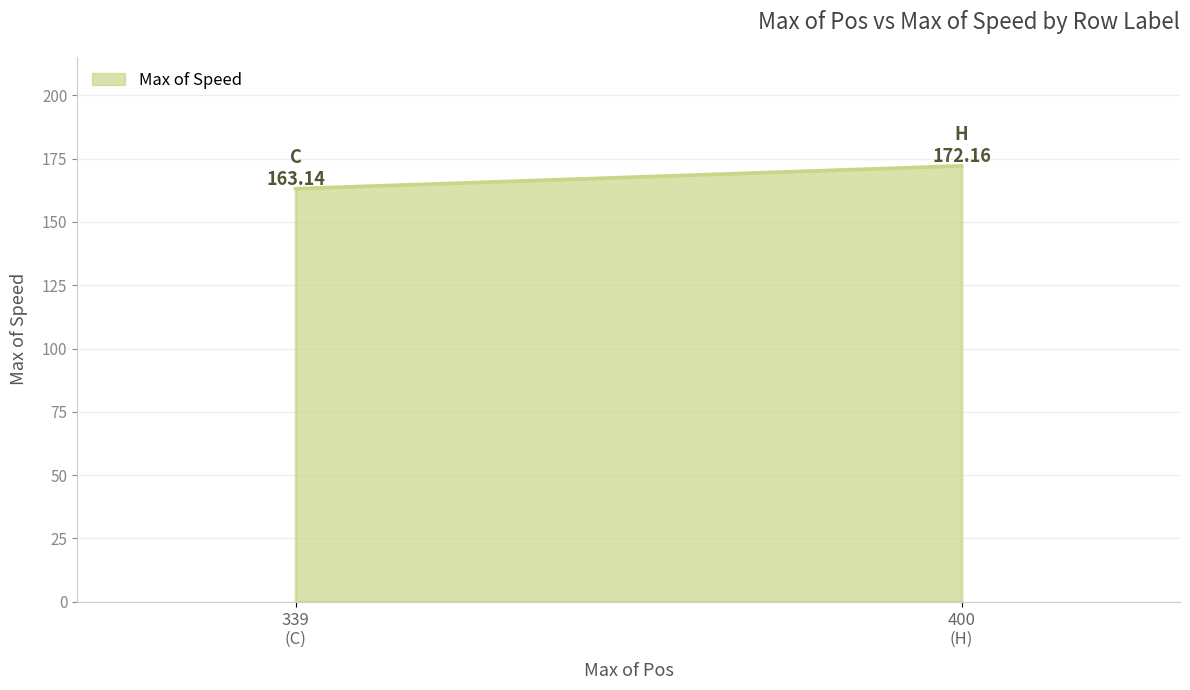

What is the difference between the maximum and minimum values?

9.0